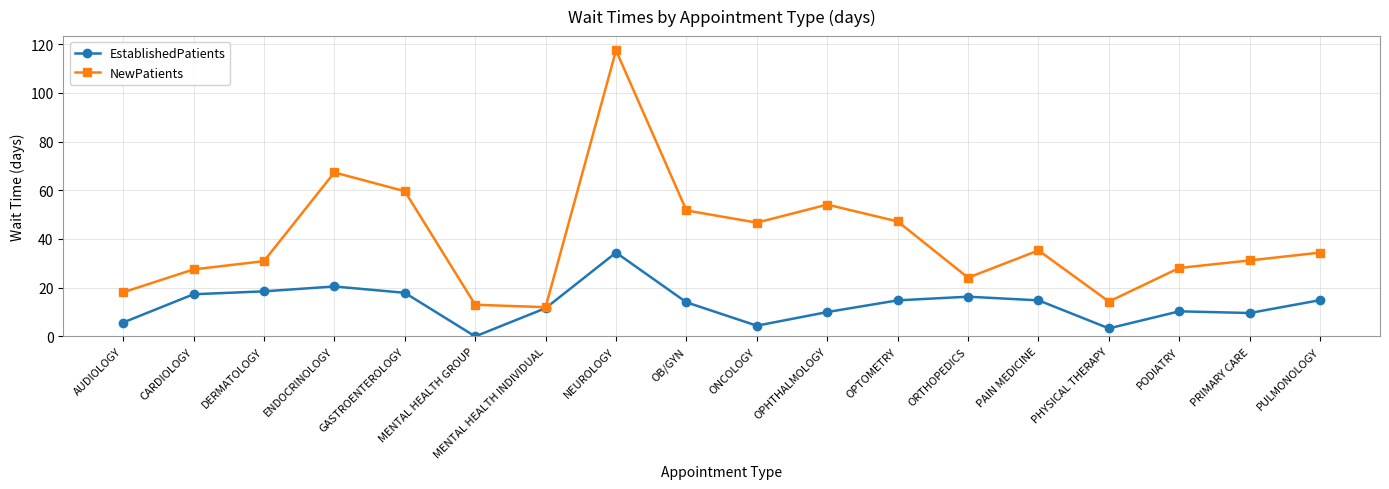

What is the highest value of the NewPatients series?

117.4